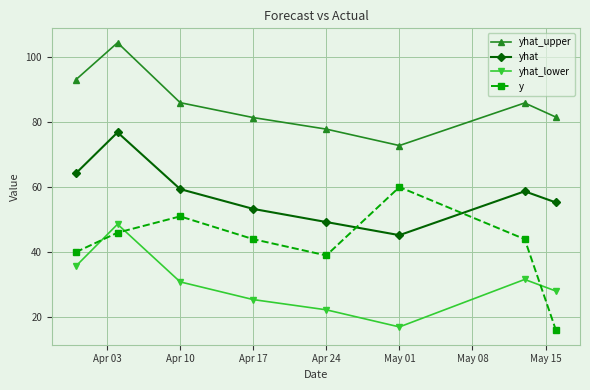

Which series has the largest total across all categories?

yhat_upper